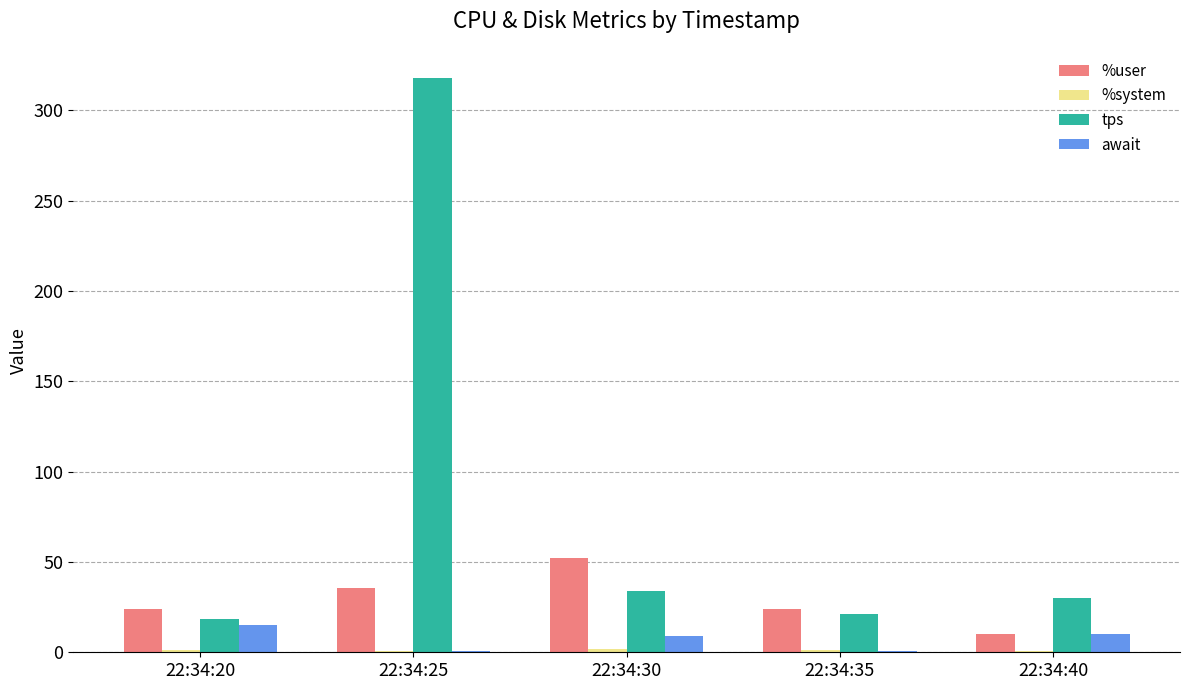

At which category is the sum across all series the highest?

22:34:25